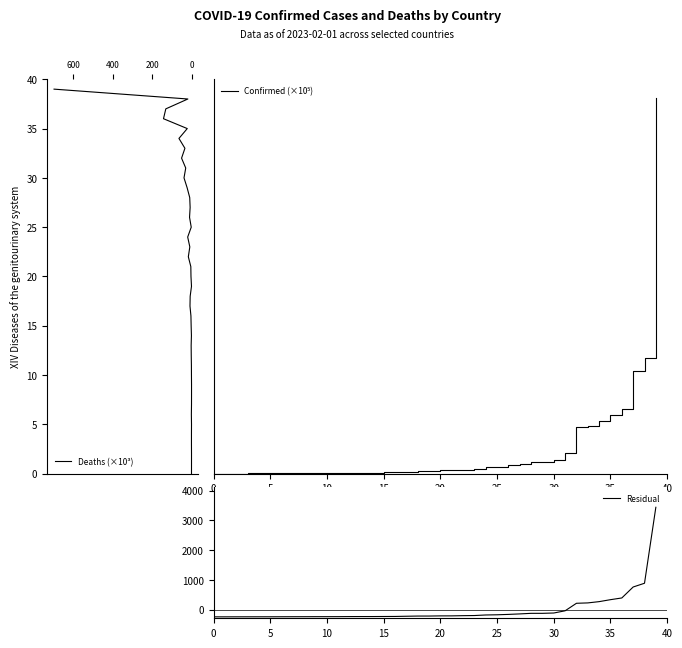

Does the chart display data point markers on the line(s)?

No